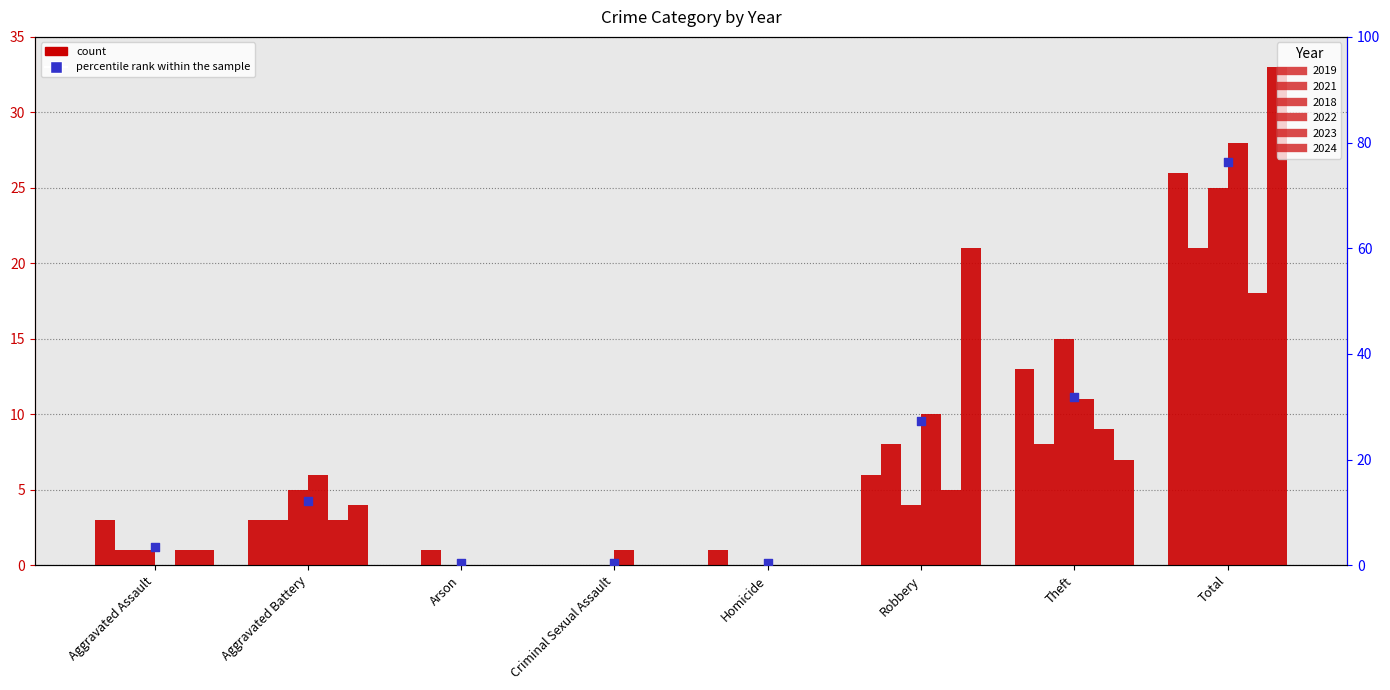

What is the change in value from Theft to Total?

+44.4